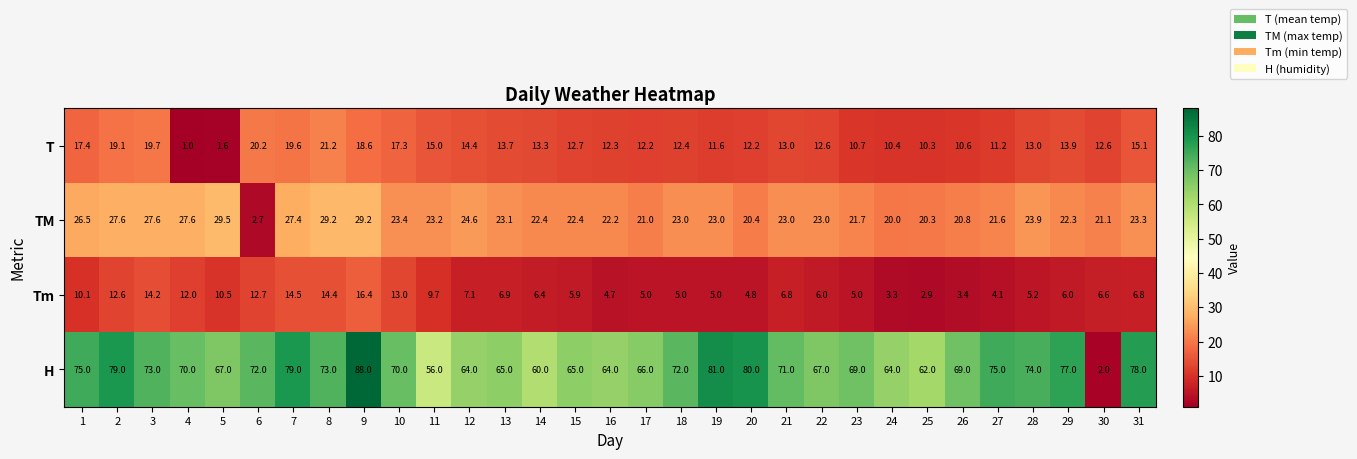

What is the difference between the T values at 19 and 26?

1.0